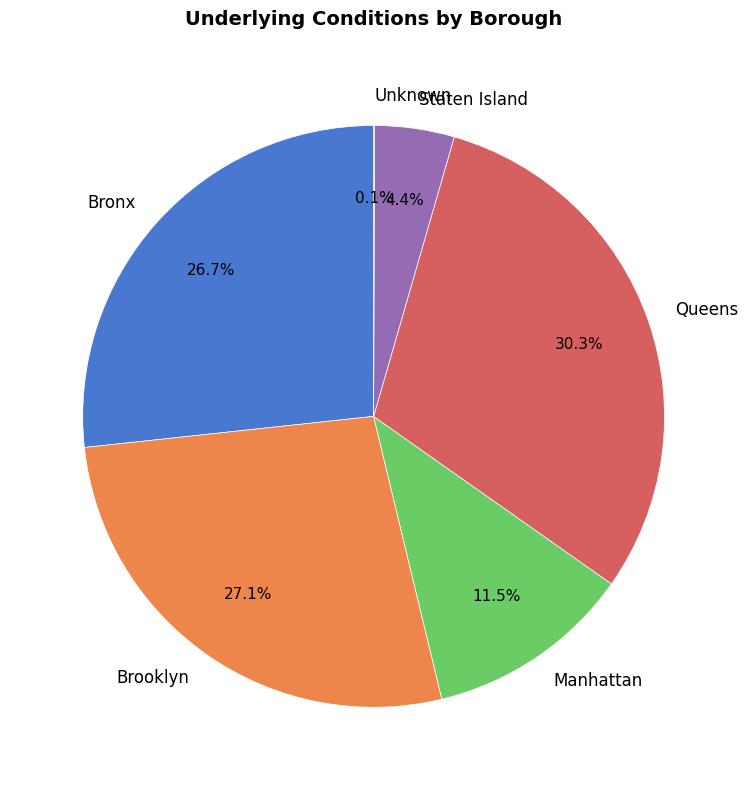

Which category has the biggest portion of the pie?

Queens